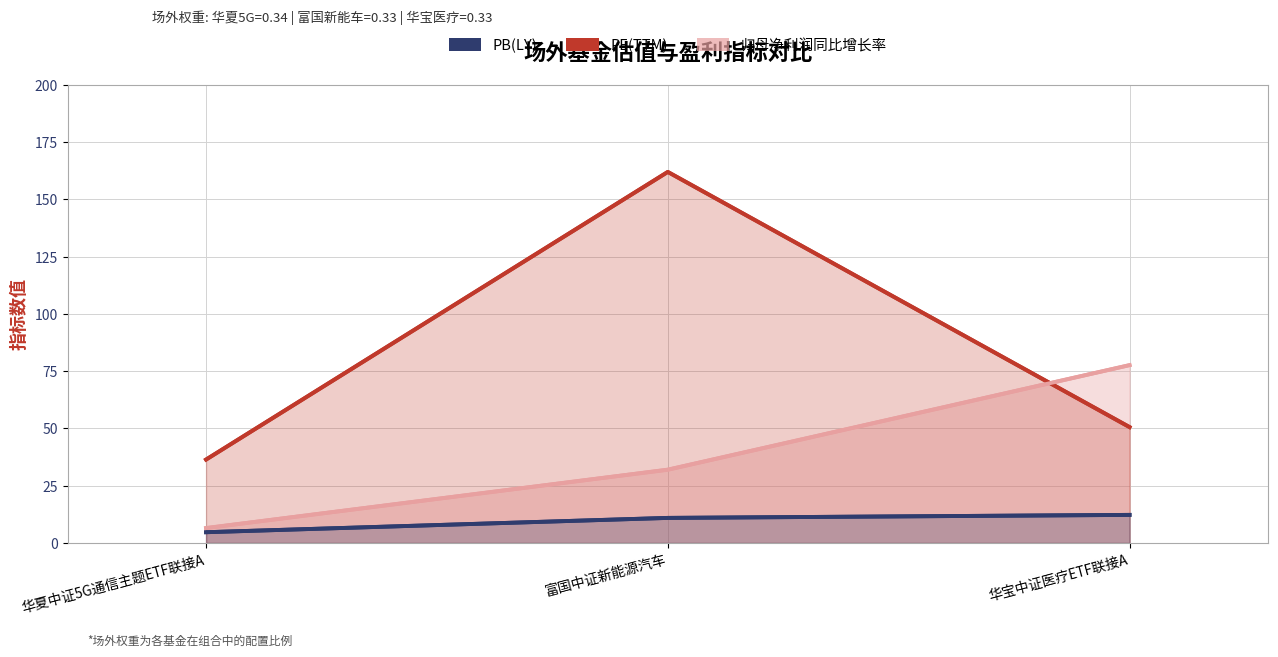

What is the difference between the second highest and minimum values in the PB(LY) series?

6.2